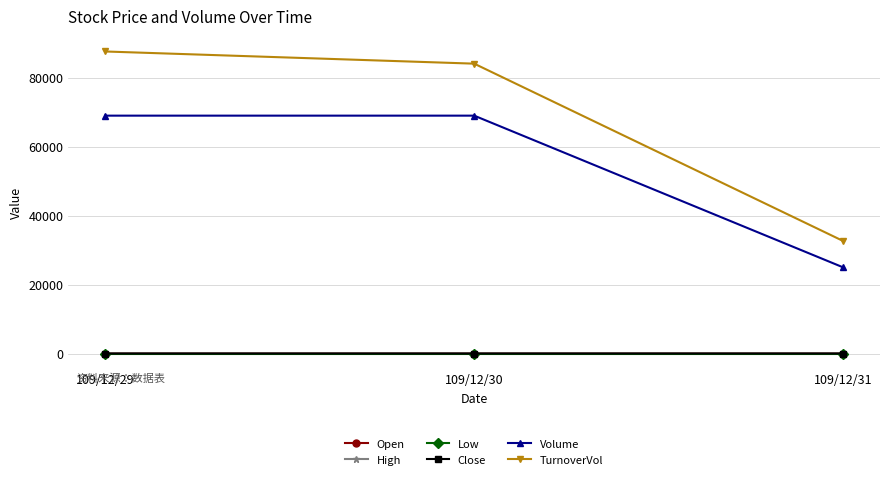

Which series has the widest spread of values?

TurnoverVol